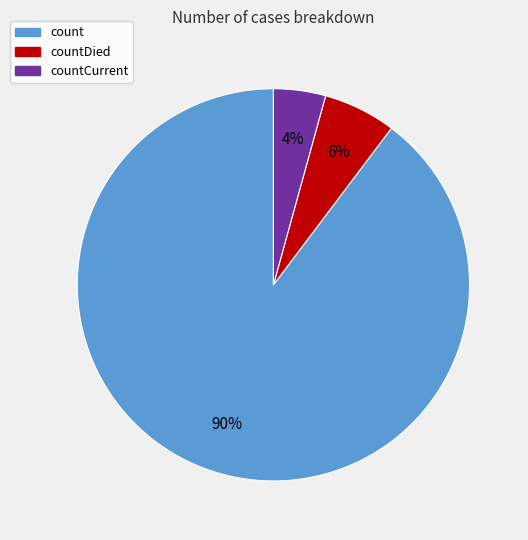

To the nearest percent, what is the average slice percentage?

33%